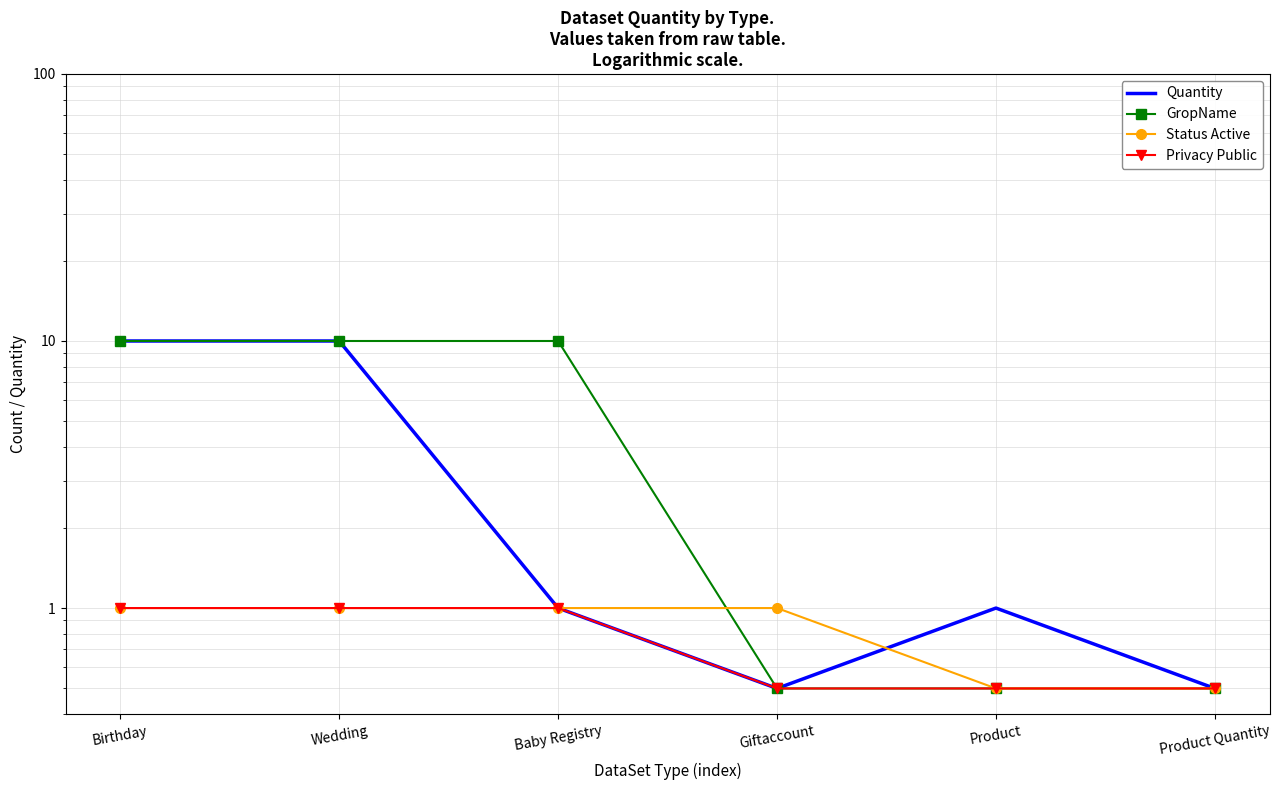

Reading left to right, list all the values displayed in this chart.

Quantity: Birthday=10.0	Wedding=10.0	Baby Registry=1.0	Giftaccount=0.5	Product=1.0	Product Quantity=0.5
GropName: Birthday=10.0	Wedding=10.0	Baby Registry=10.0	Giftaccount=0.5	Product=0.5	Product Quantity=0.5
Status Active: Birthday=1.0	Wedding=1.0	Baby Registry=1.0	Giftaccount=1.0	Product=0.5	Product Quantity=0.5
Privacy Public: Birthday=1.0	Wedding=1.0	Baby Registry=1.0	Giftaccount=0.5	Product=0.5	Product Quantity=0.5